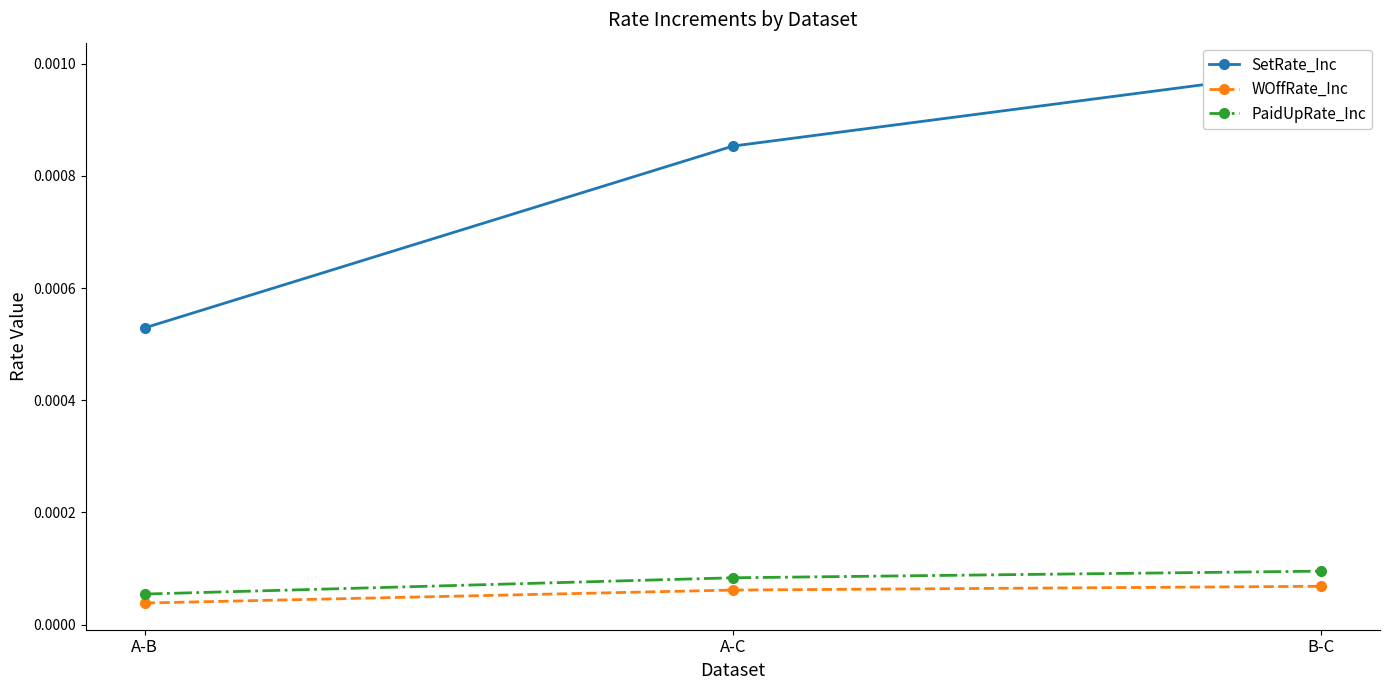

True or false: PaidUpRate_Inc has a value of 0.0 at A-B.

True